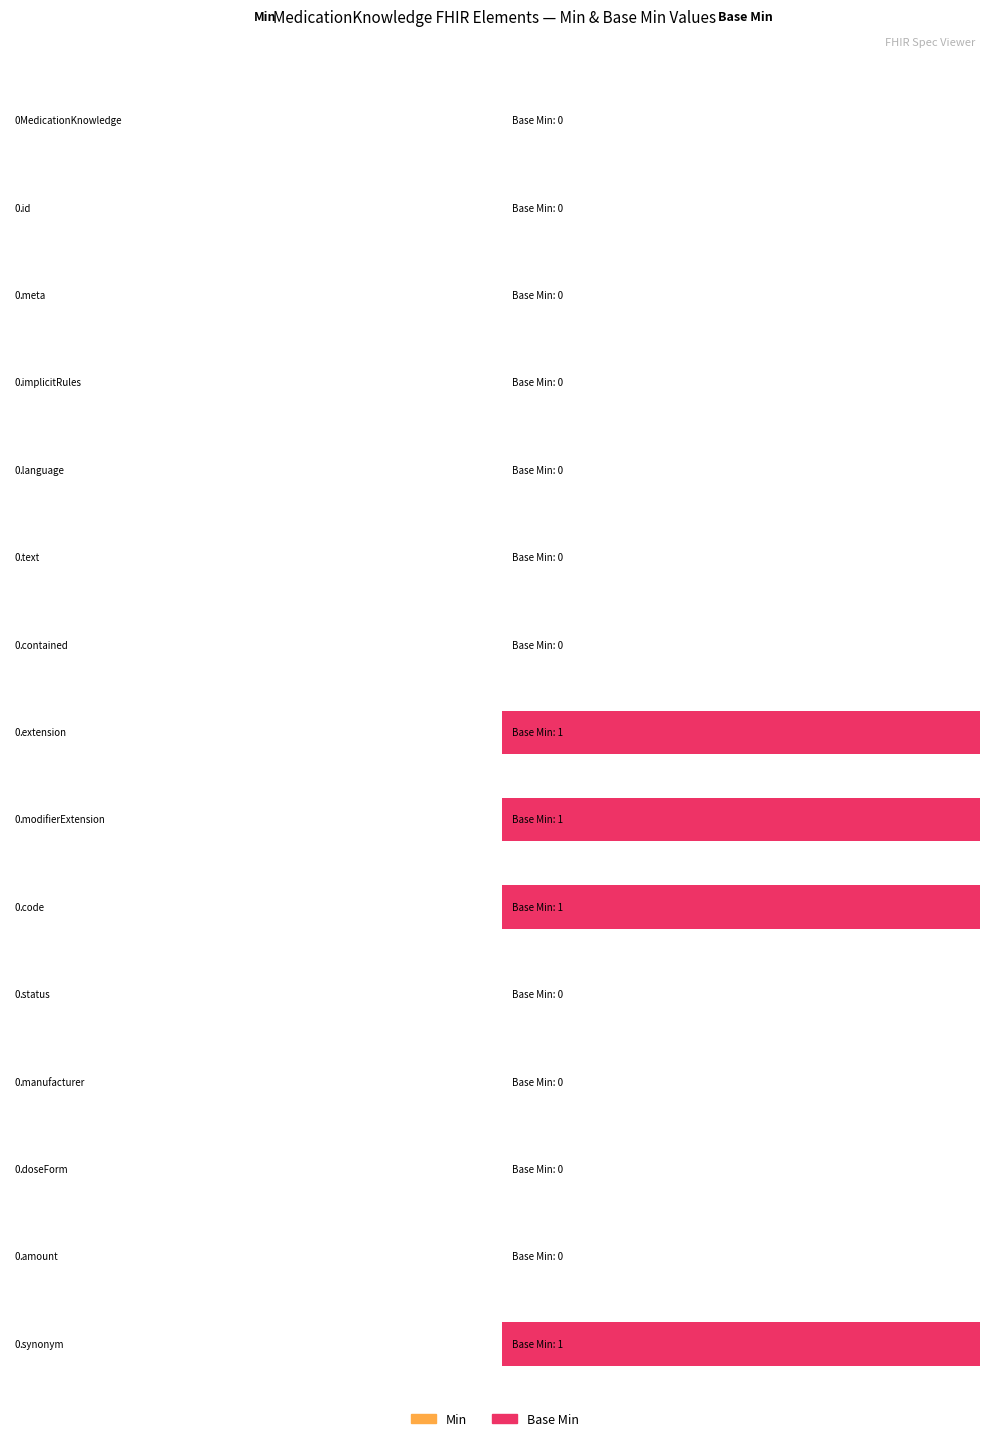

At how many categories does at least one series exceed 0?

4